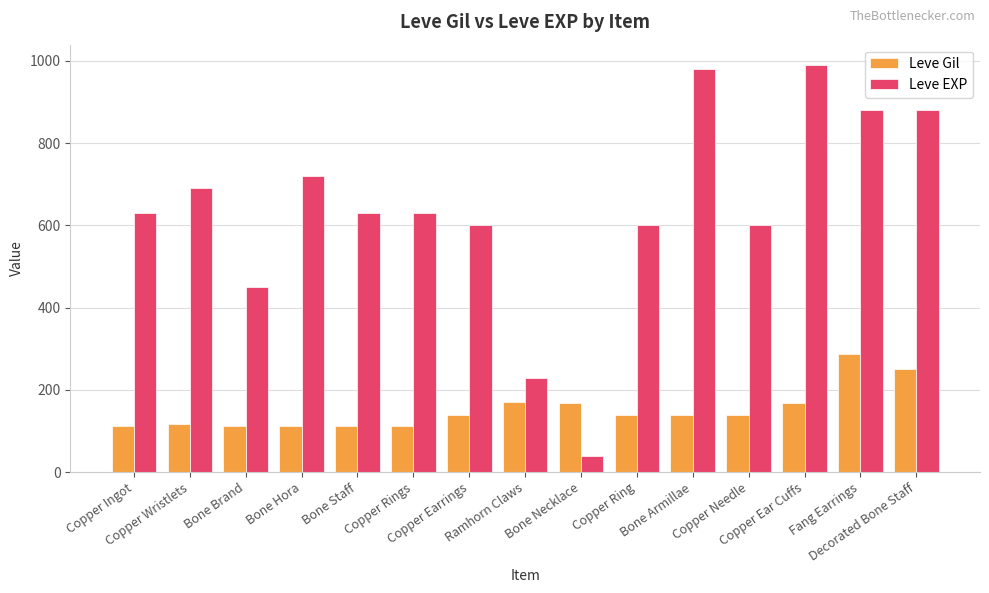

What is the difference between the highest and lowest values at Bone Necklace?

129